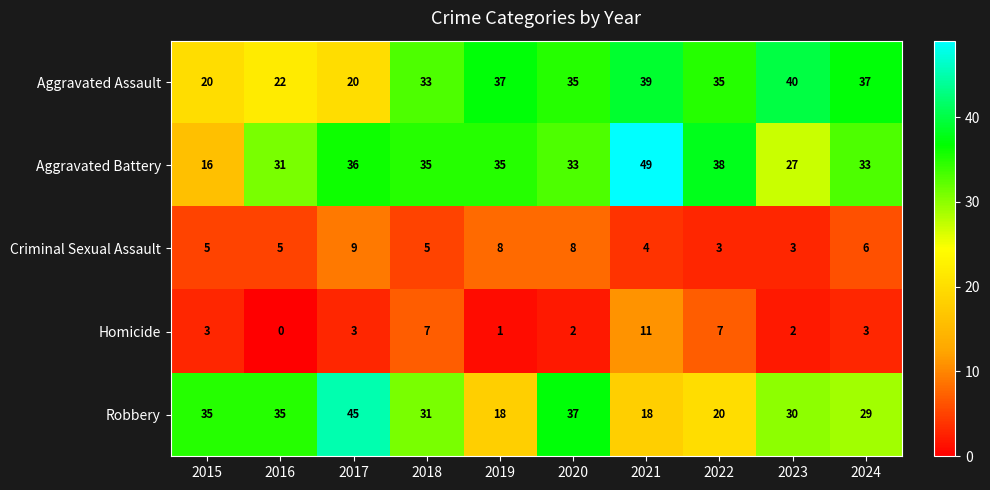

Which label corresponds to the smallest value in the chart?

2016